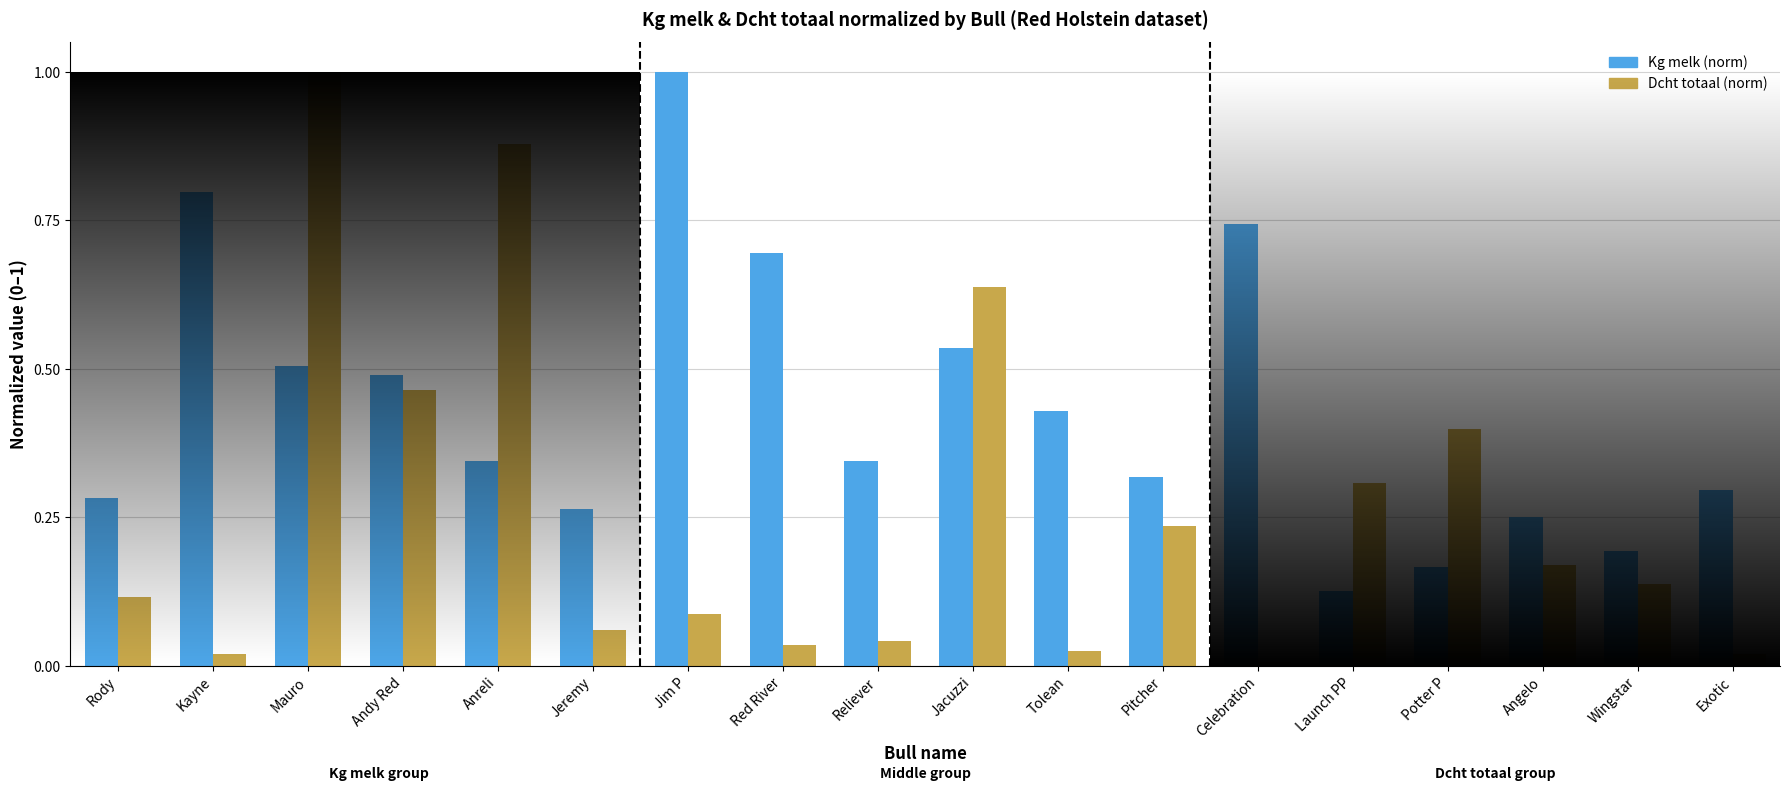

What is the total value across all series at Jacuzzi?

1.2